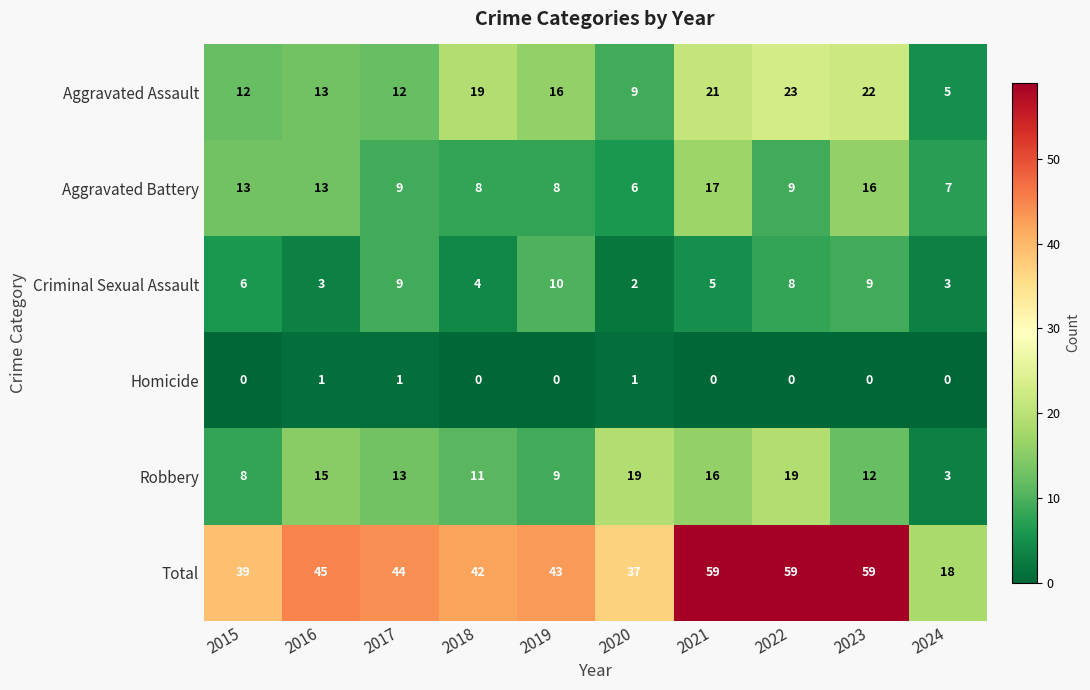

What is the sum of all Aggravated Assault values?

152